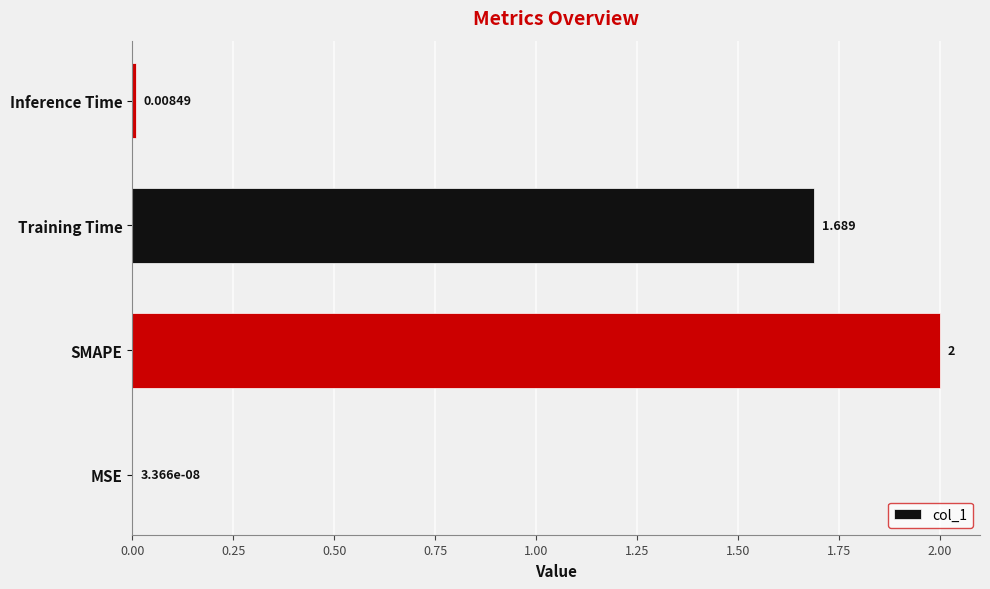

Between Inference Time and Training Time, which is larger?

Training Time